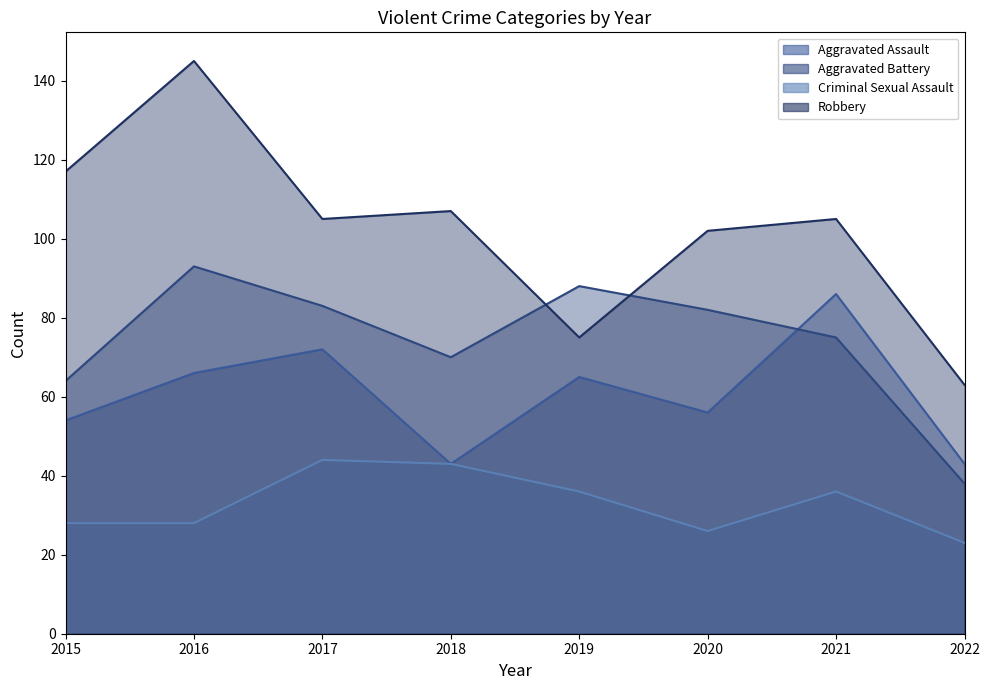

Which category has the highest value in the Aggravated Assault series?

2021